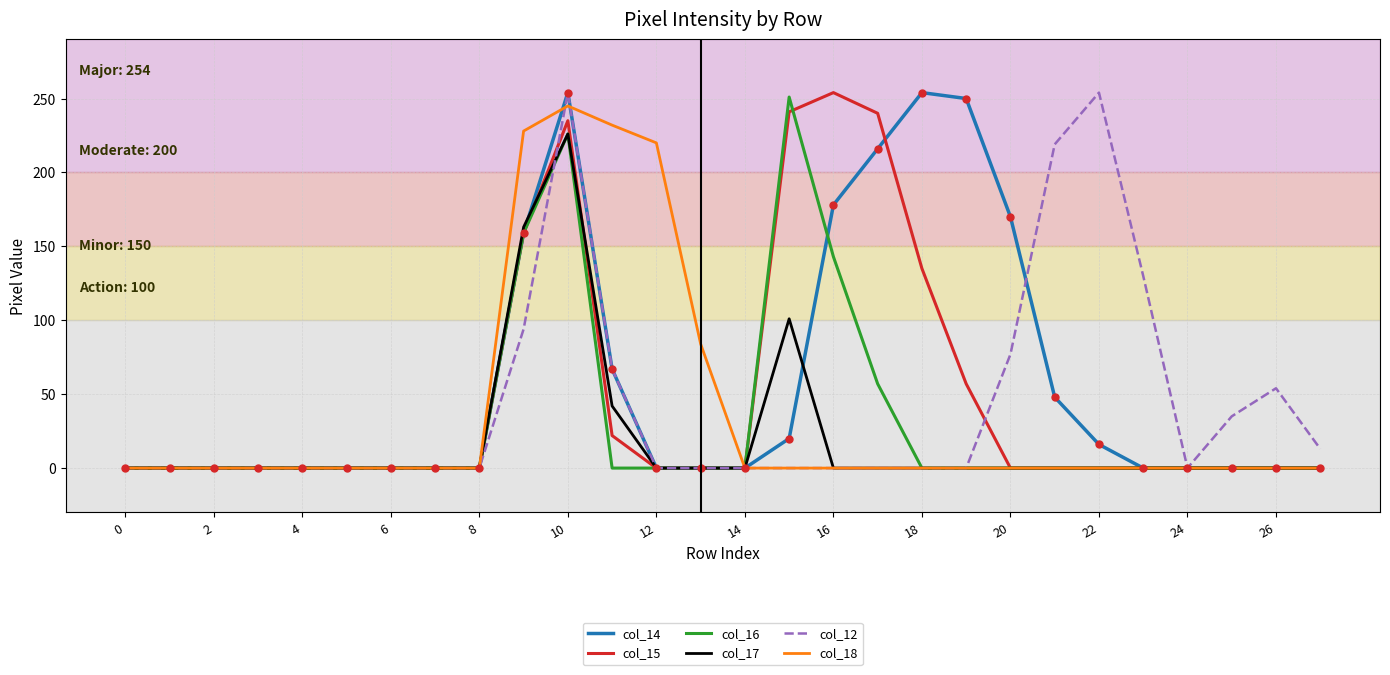

True or false: col_16 and col_17 cross at least once.

False